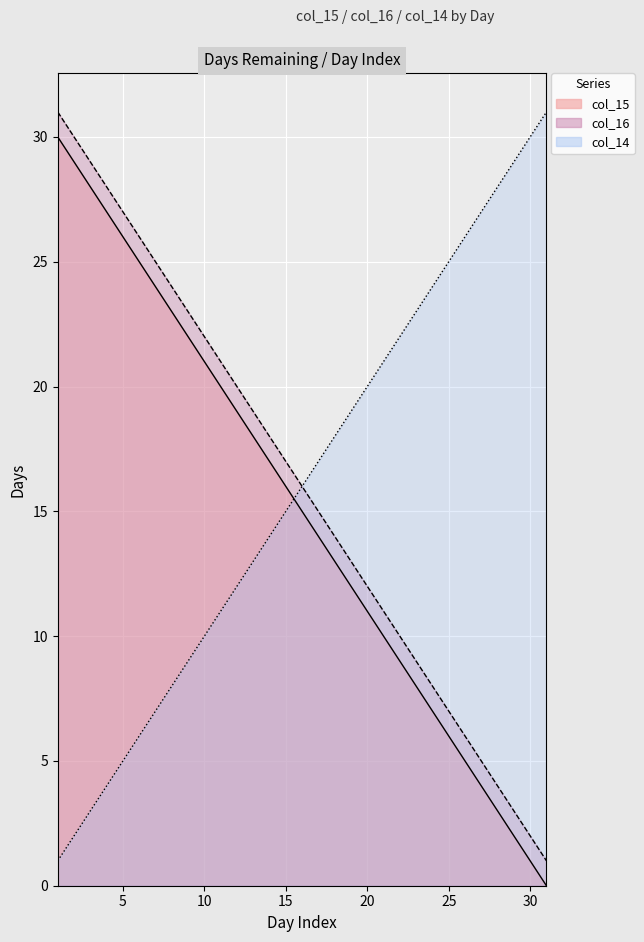

At which category is the sum across all series the highest?

1